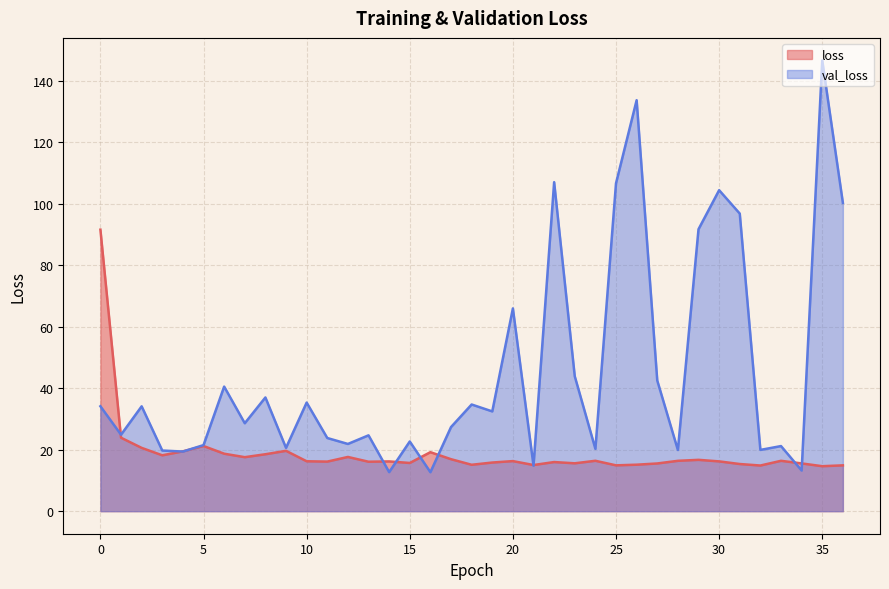

True or false: val_loss has a value of 35.7 at 30.

False